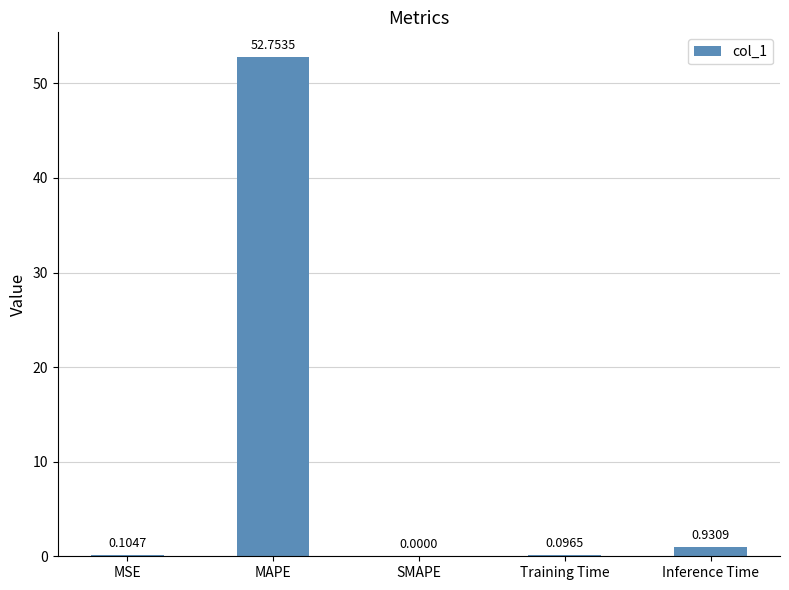

At which label is the value closest to 26?

Inference Time